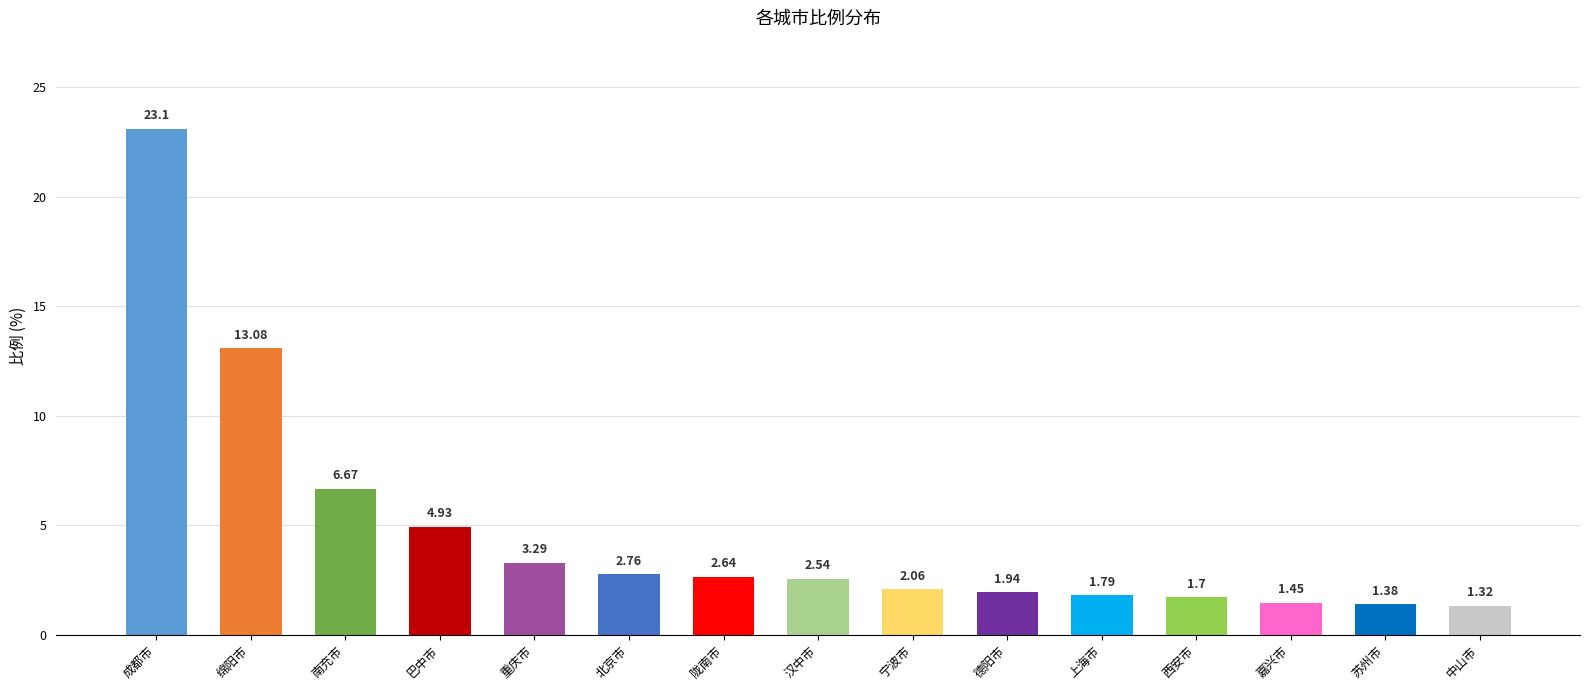

Count the number of data series in this chart.

1